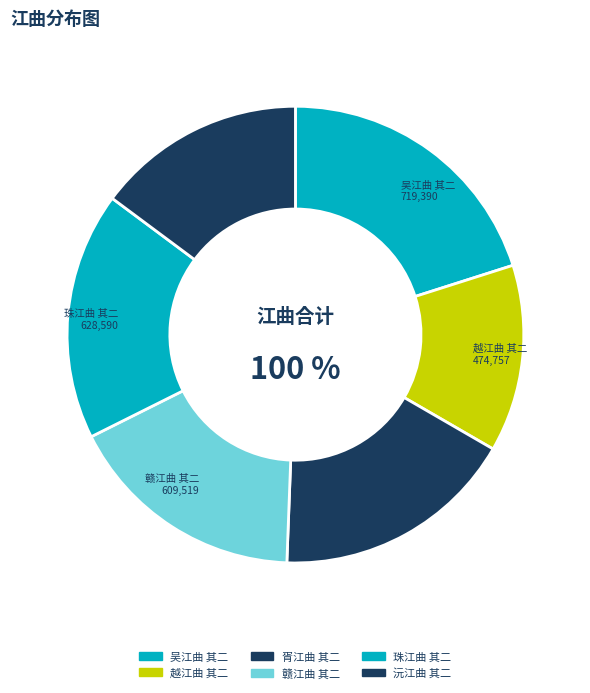

Is the sum of 吴江曲 其二 and 赣江曲 其二 greater than half?

No